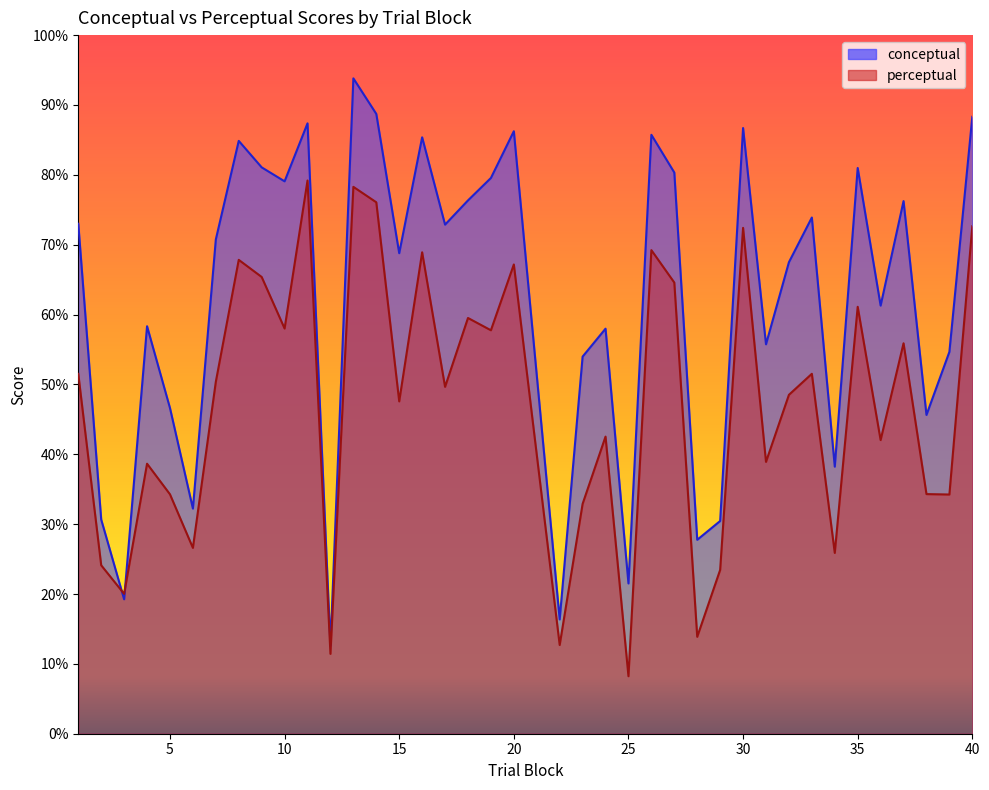

Between 2 and 37, which series saw the biggest shift?

conceptual